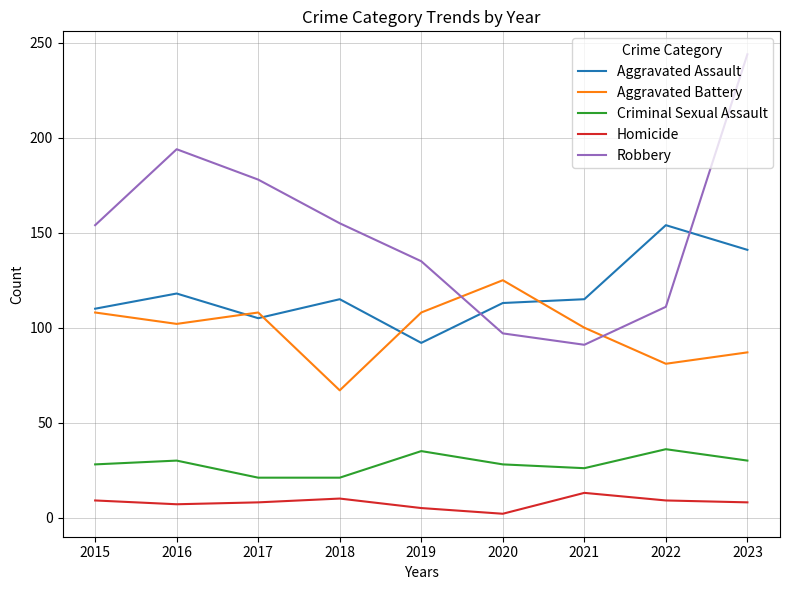

True or false: Aggravated Battery and Homicide cross at least once.

False